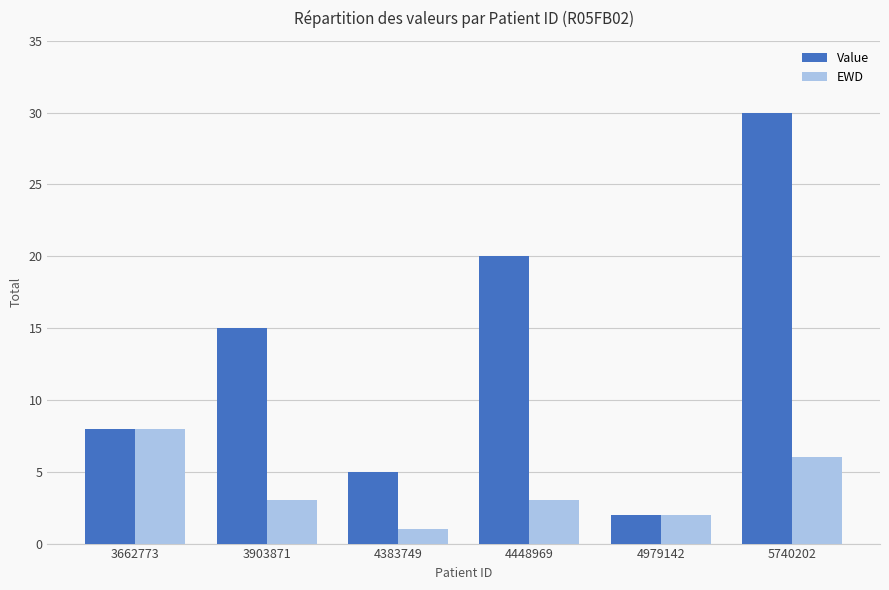

What is the minimum value for Value?

2